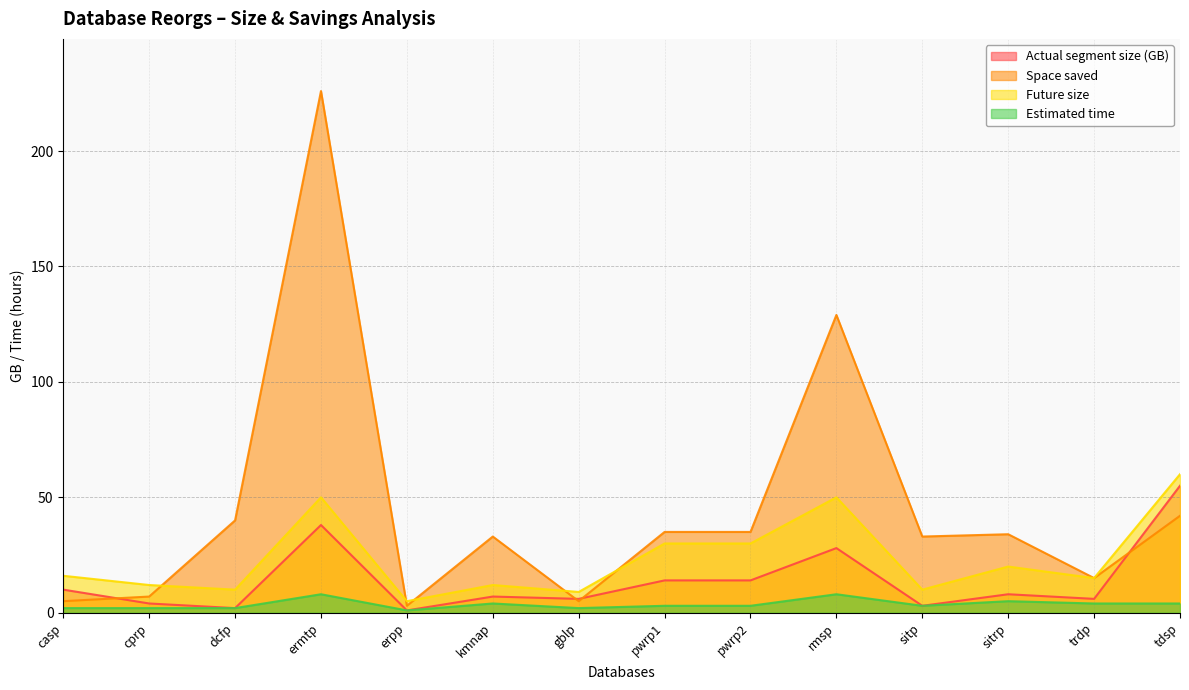

What is the minimum value for Space saved?

3